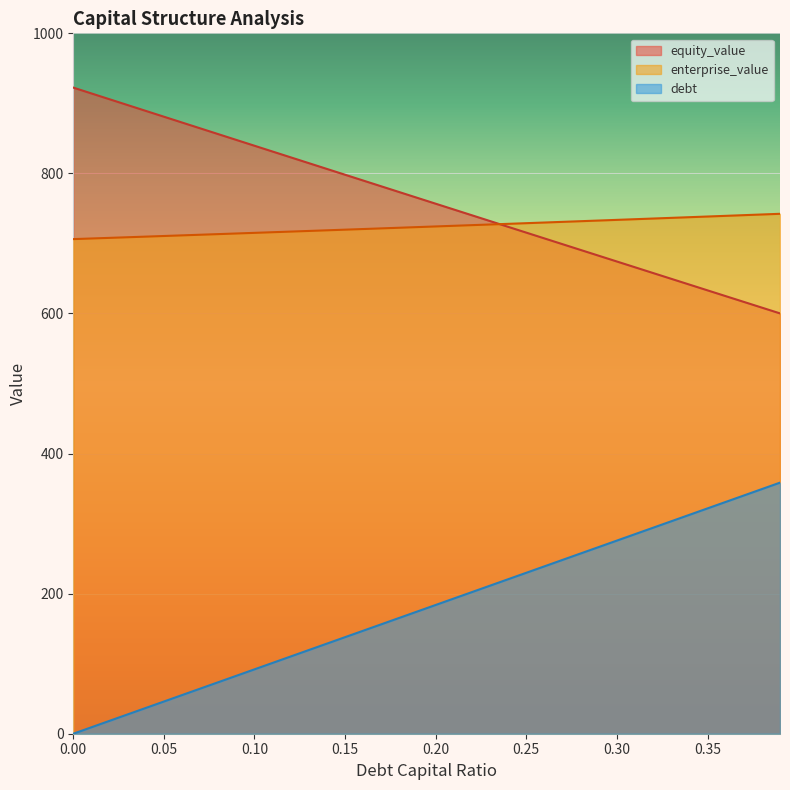

True or false: enterprise_value and debt_capital cross at least once.

False